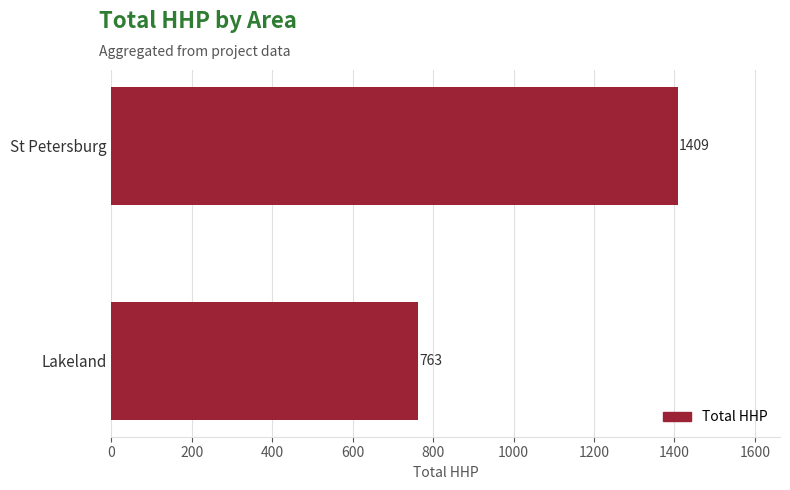

The value at Lakeland is 763. True or false?

True